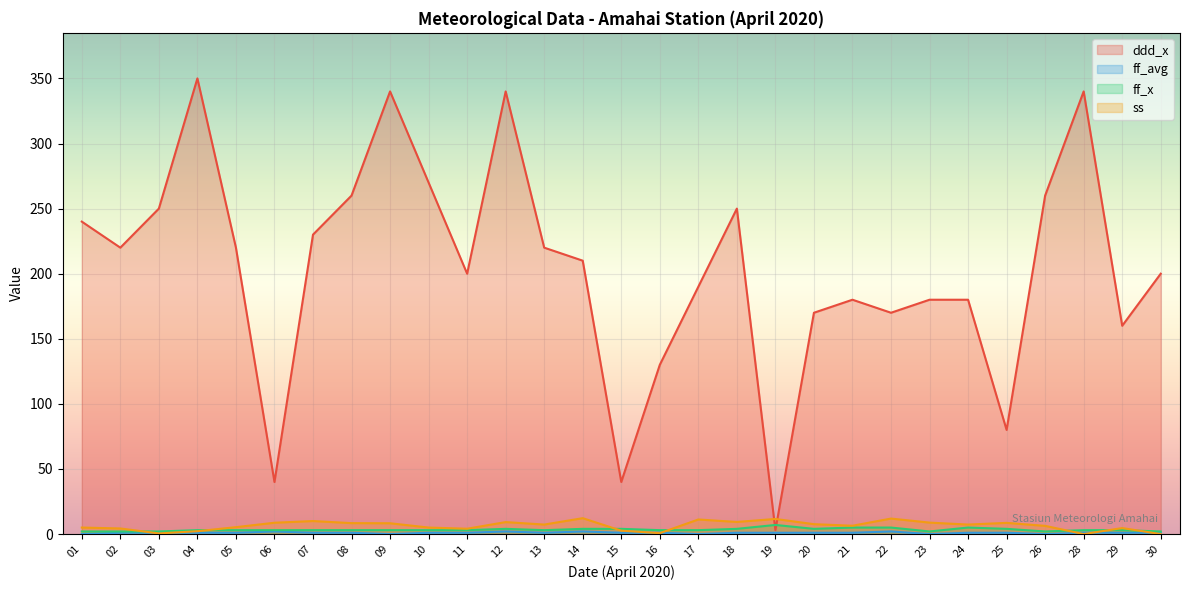

At which category does the chart reach its minimum across all series?

01